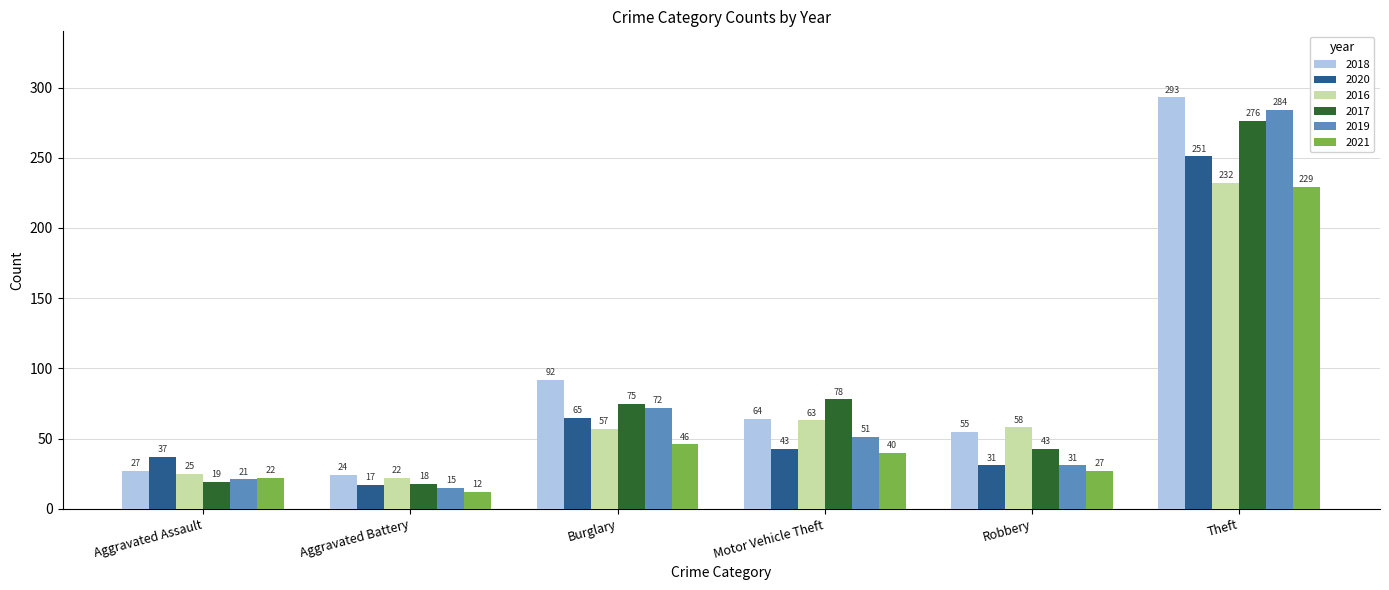

Which label corresponds to the smallest value in the chart?

Aggravated Battery